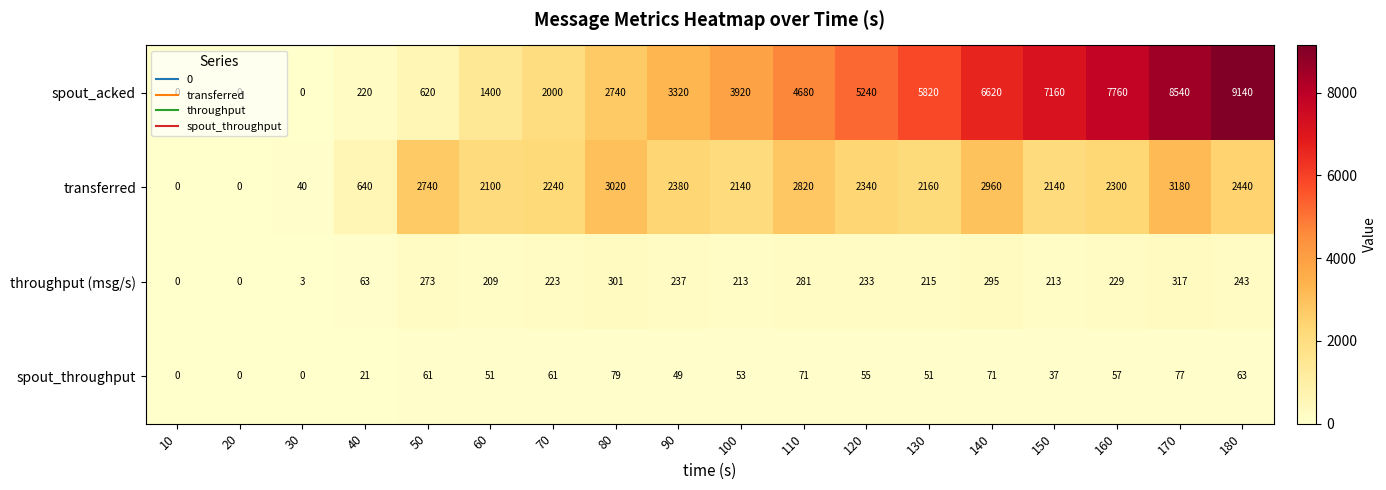

What is the maximum value shown in the chart?

9140